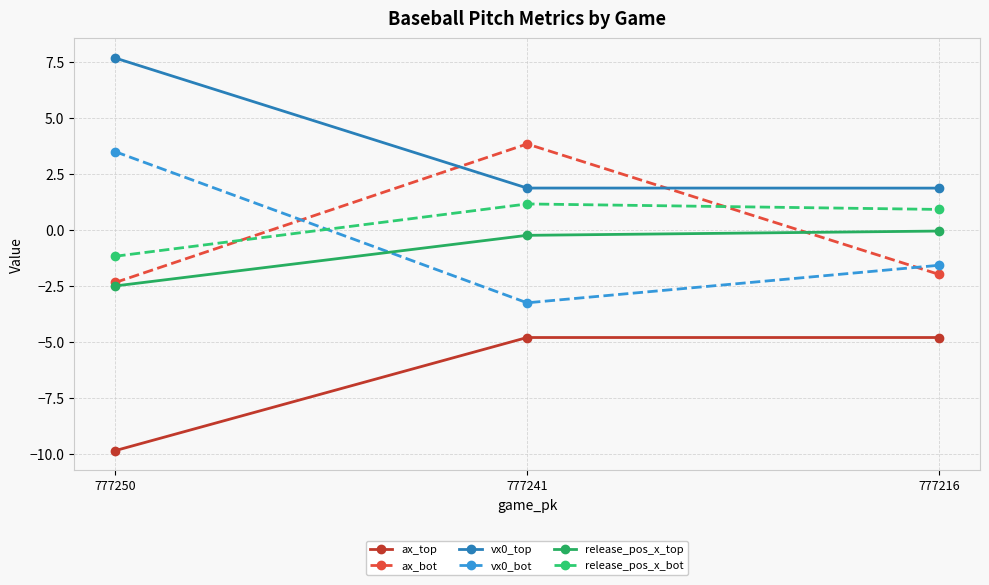

What is the approximate value of release_pos_x_bot at 777216?

0.9